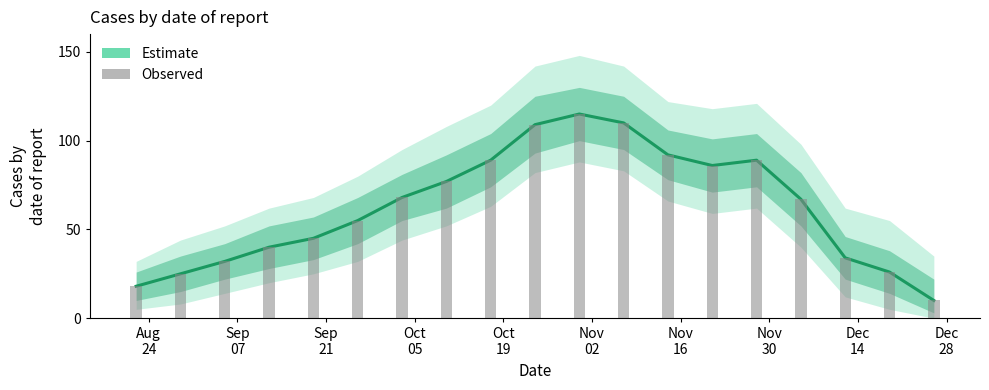

What is the smallest value displayed?

10